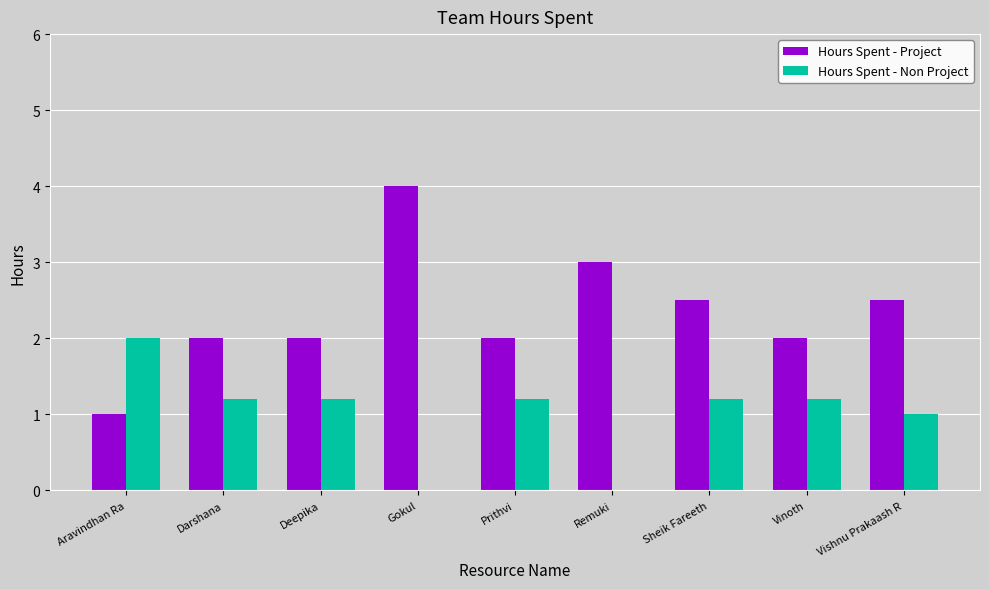

What is the sum of the Hours Spent - Project values at Prithvi and Deepika?

4.0